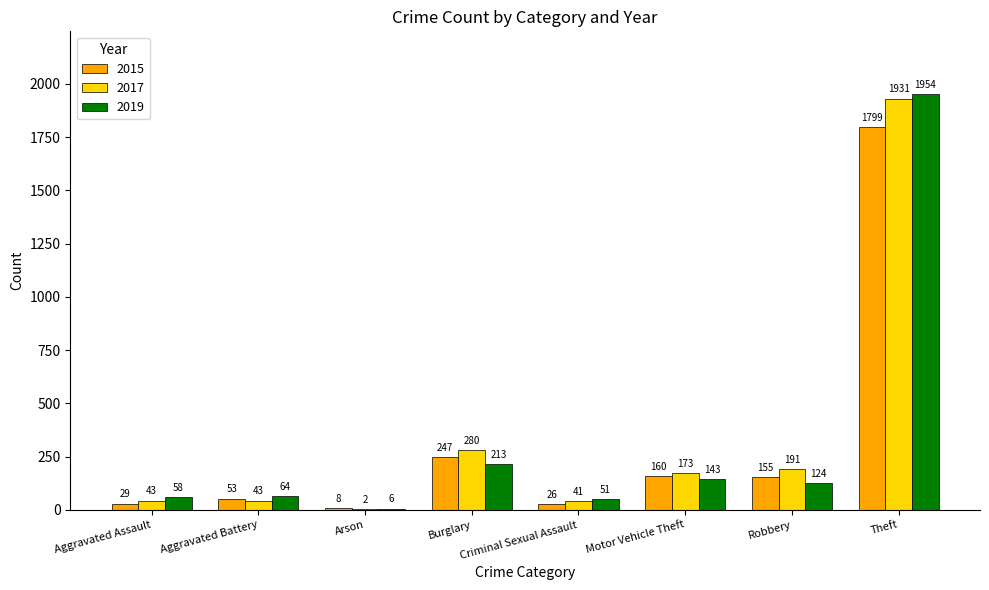

Which label corresponds to the largest value in the chart?

Theft